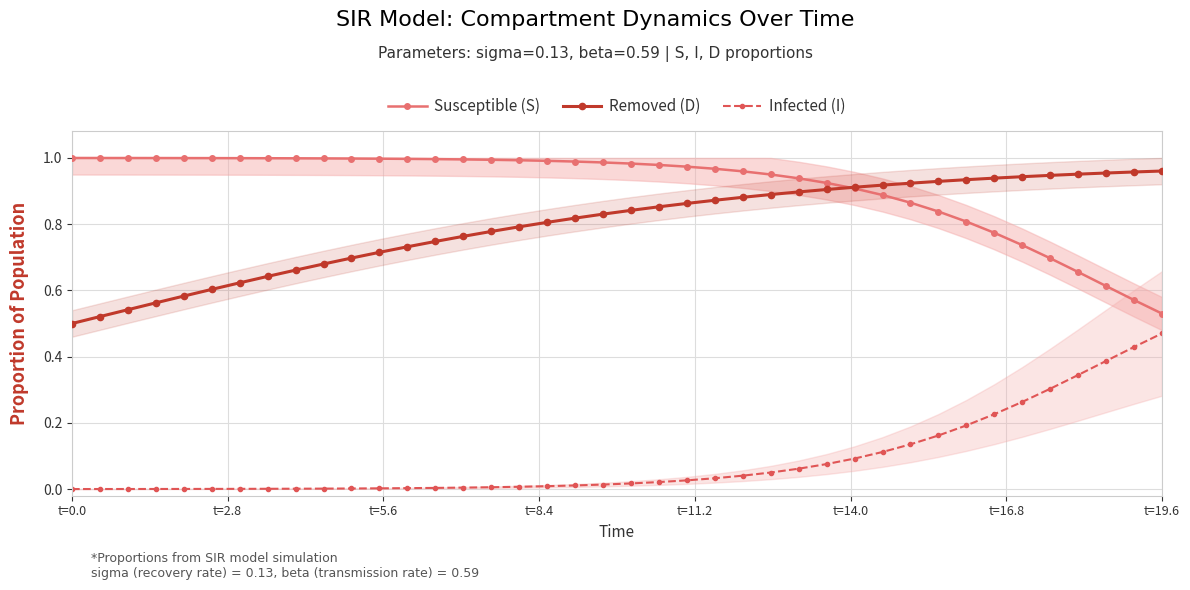

The Susceptible (S) series shows 1.0 at t=0.0. True or false?

True